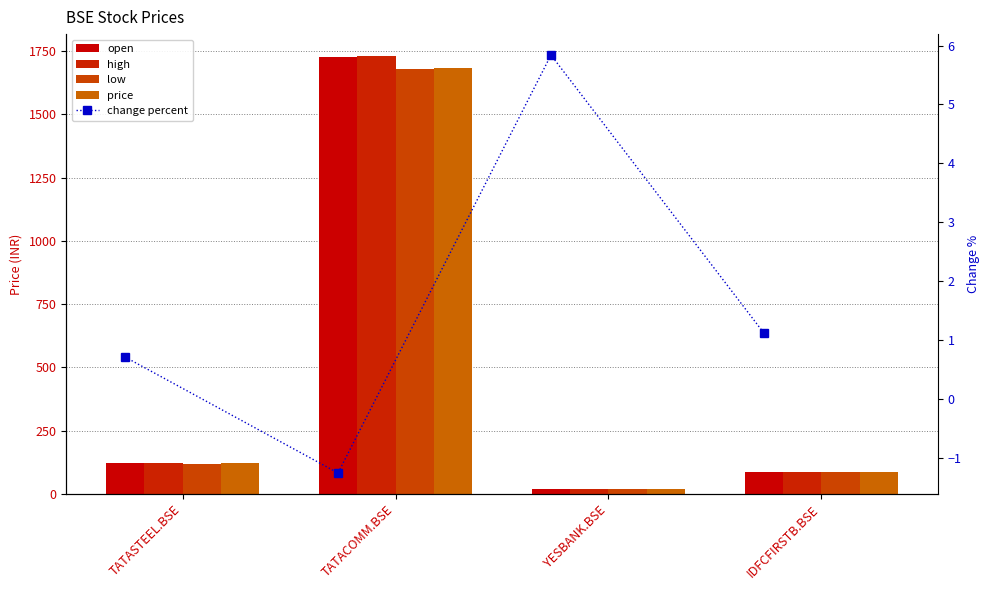

Is it true that open equals 86.4 at IDFCFIRSTB.BSE?

True